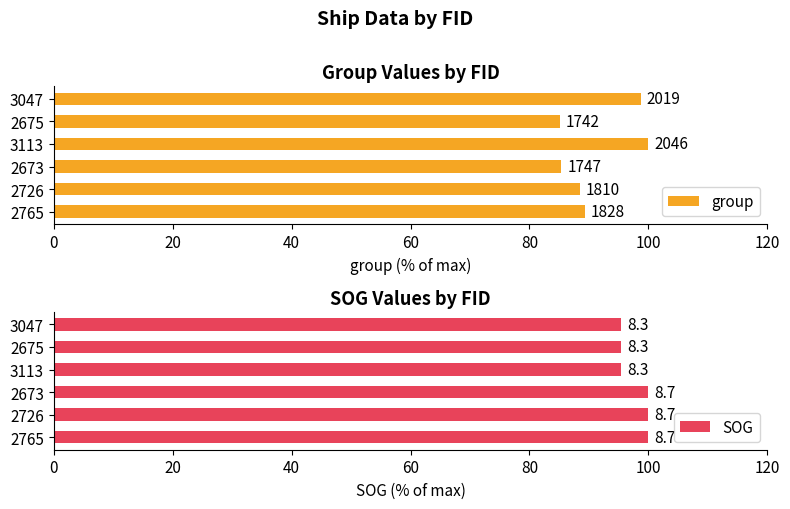

What are all the series names shown in the legend?

group, SOG